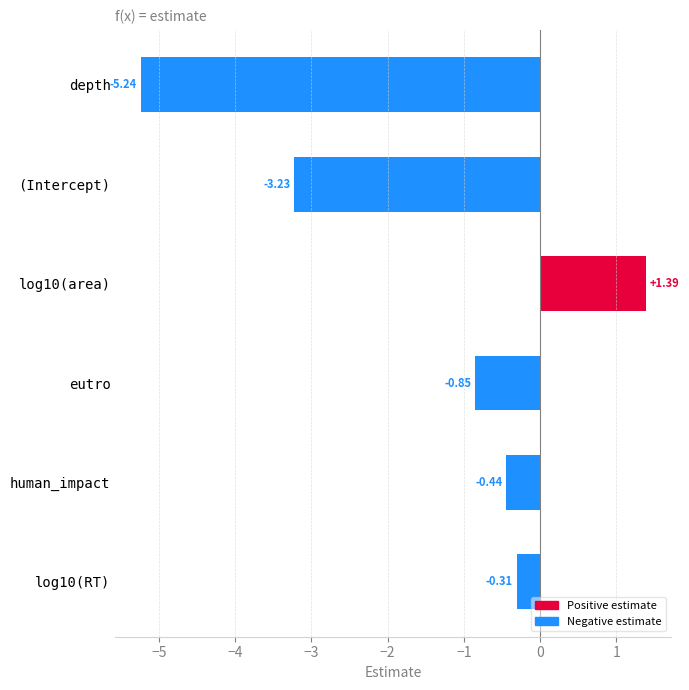

Which category has the lowest value across all series?

depth